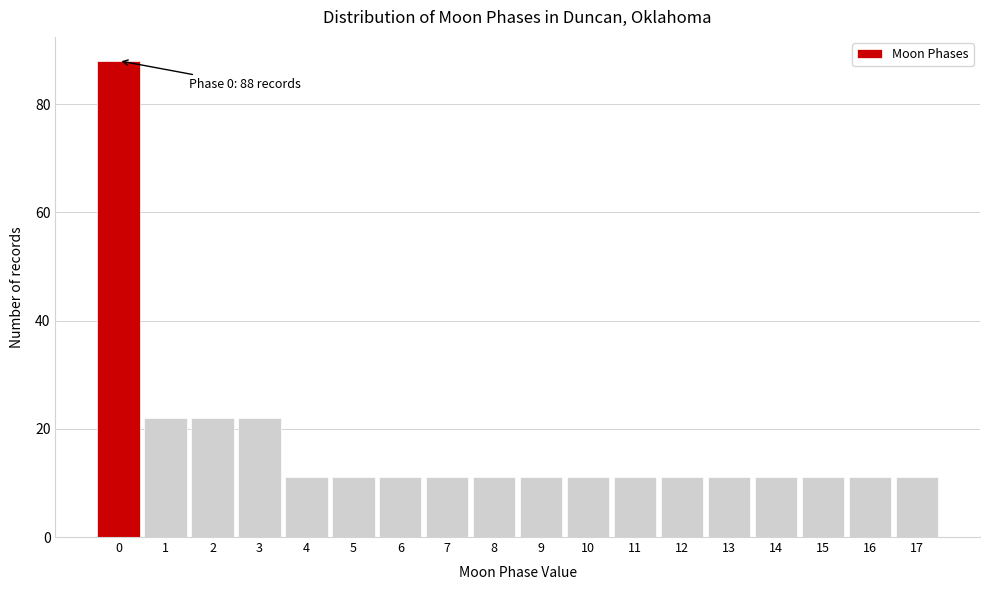

Which range on the x-axis has the tallest bar?

-0.5 to 0.5